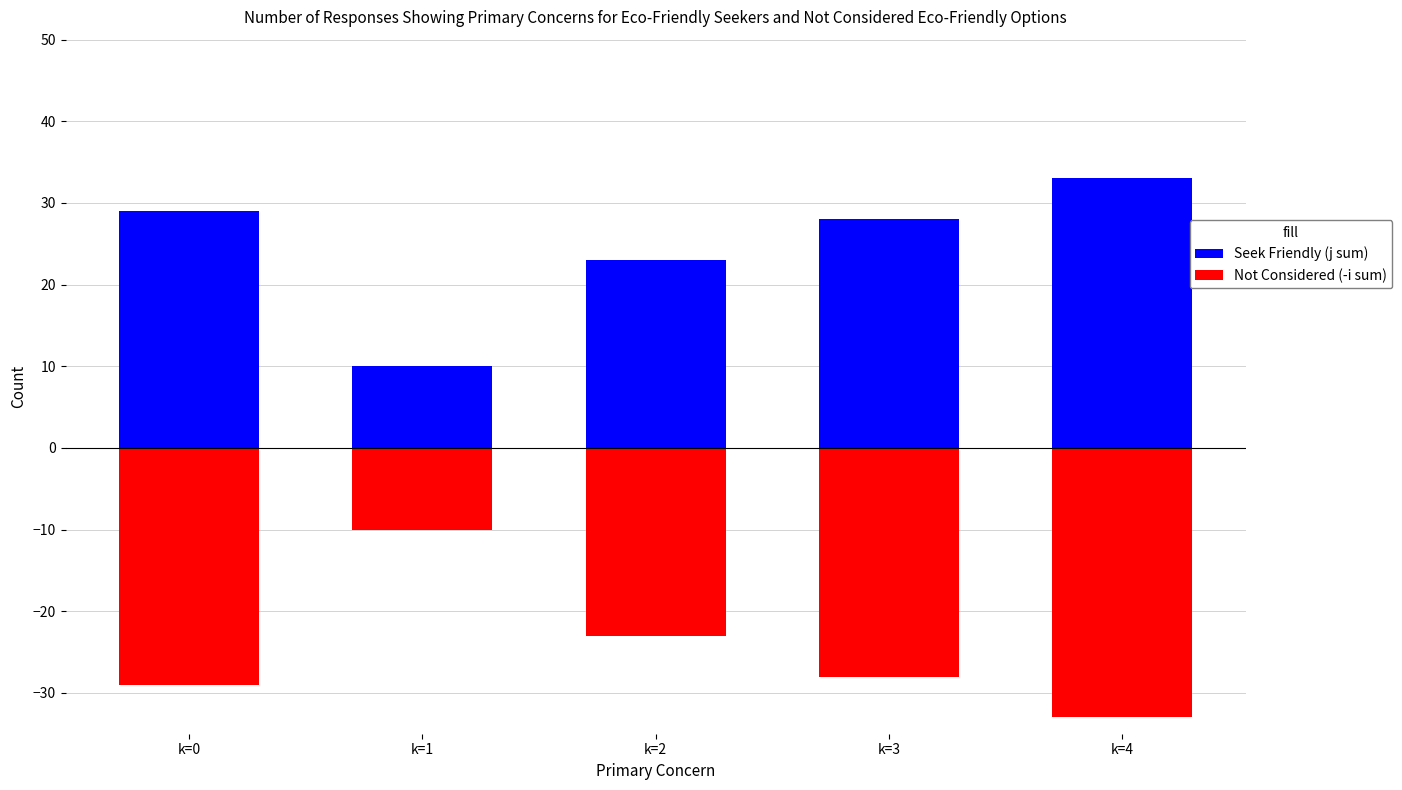

Which series has the widest spread of values?

Seek Friendly (j sum)